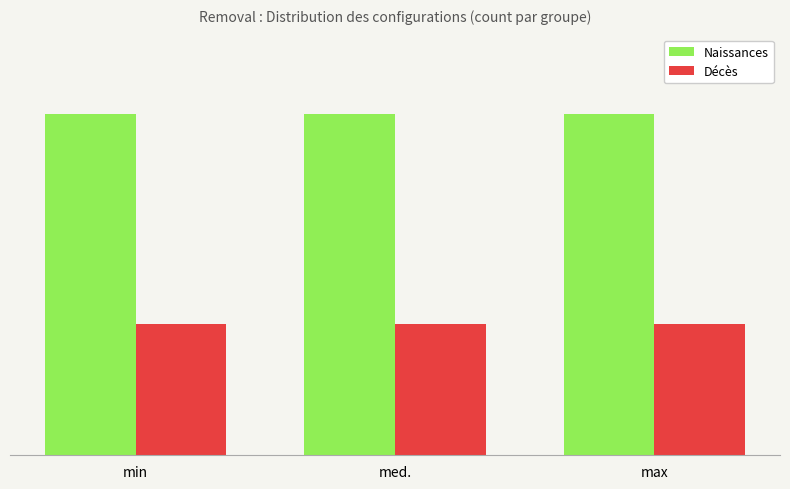

Does the chart contain stacked bars?

No